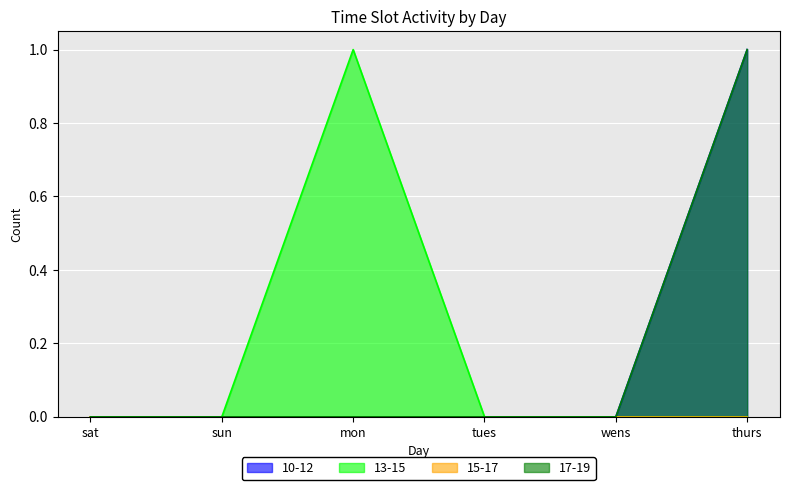

True or false: 10-12 and 13-15 cross at least once.

False